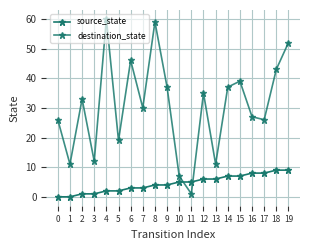

List the series in order of their overall mean, highest first.

destination_state, source_state